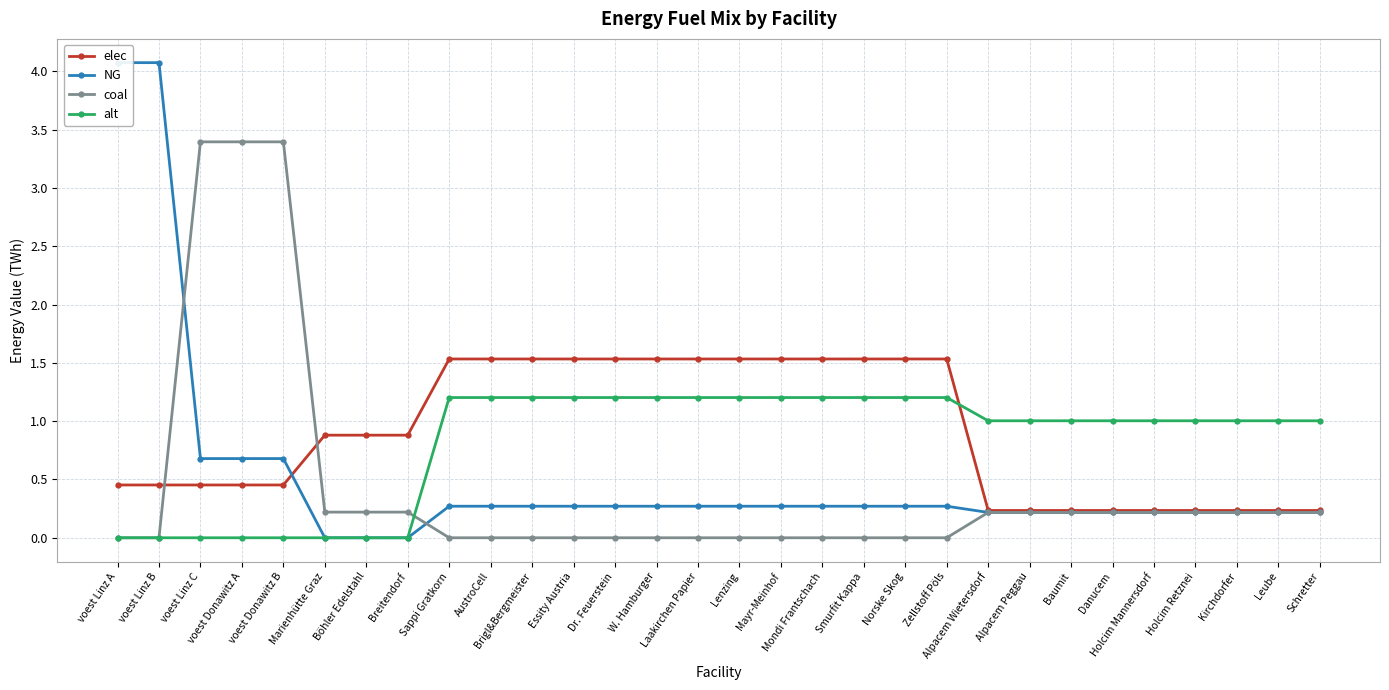

Which has a higher value, Holcim Retznei or Alpacem Wietersdorf?

Holcim Retznei